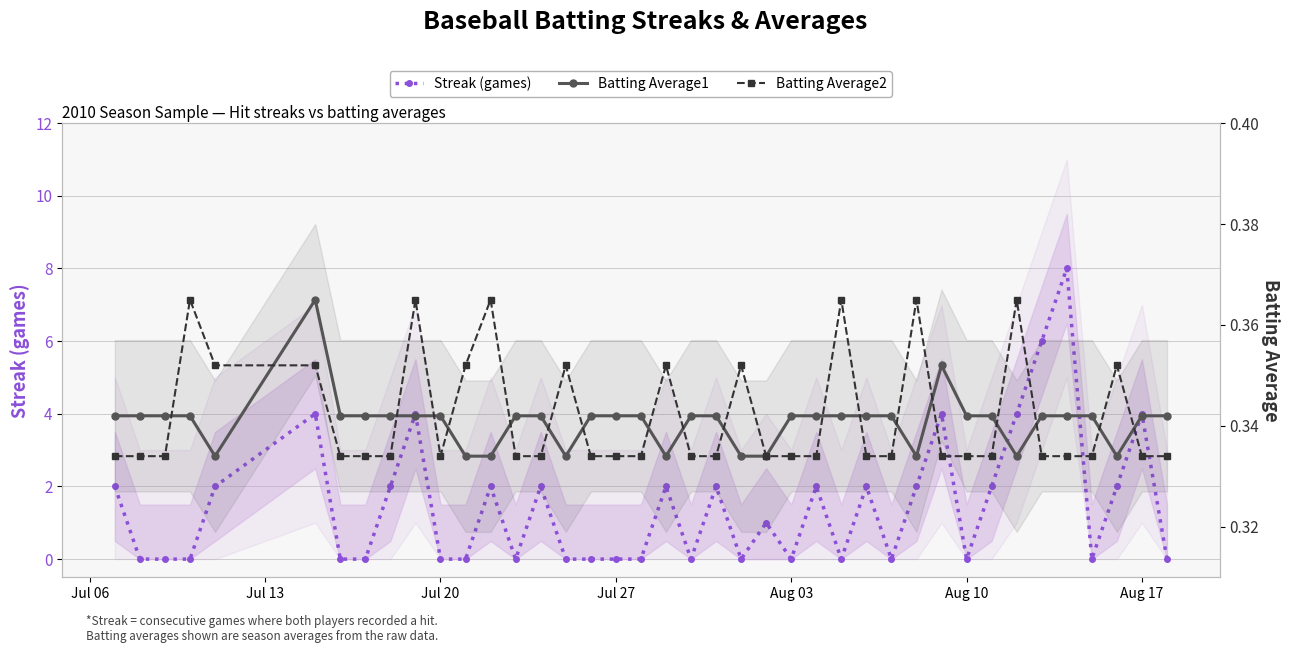

Reading left to right, extract all data points from this chart.

Streak (games): 2.0	0.0	0.0	0.0	2.0	4.0	0.0	0.0	2.0	4.0	0.0	0.0	2.0	0.0	2.0	0.0	0.0	0.0	0.0	2.0	0.0	2.0	0.0	1.0	0.0	2.0	0.0	2.0	0.0	2.0	4.0	0.0	2.0	4.0	6.0	8.0	0.0	2.0	4.0	0.0
Batting Average1: 0.3	0.3	0.3	0.3	0.3	0.4	0.3	0.3	0.3	0.3	0.3	0.3	0.3	0.3	0.3	0.3	0.3	0.3	0.3	0.3	0.3	0.3	0.3	0.3	0.3	0.3	0.3	0.3	0.3	0.3	0.4	0.3	0.3	0.3	0.3	0.3	0.3	0.3	0.3	0.3
Batting Average2: 0.3	0.3	0.3	0.4	0.4	0.4	0.3	0.3	0.3	0.4	0.3	0.4	0.4	0.3	0.3	0.4	0.3	0.3	0.3	0.4	0.3	0.3	0.4	0.3	0.3	0.3	0.4	0.3	0.3	0.4	0.3	0.3	0.3	0.4	0.3	0.3	0.3	0.4	0.3	0.3